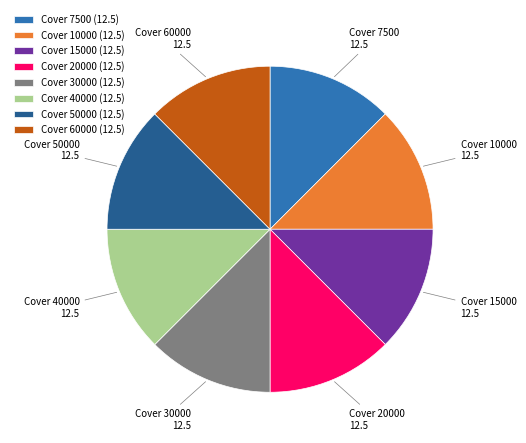

Is the sum of Cover 10000 (12.5) and Cover 30000 (12.5) greater than half?

No